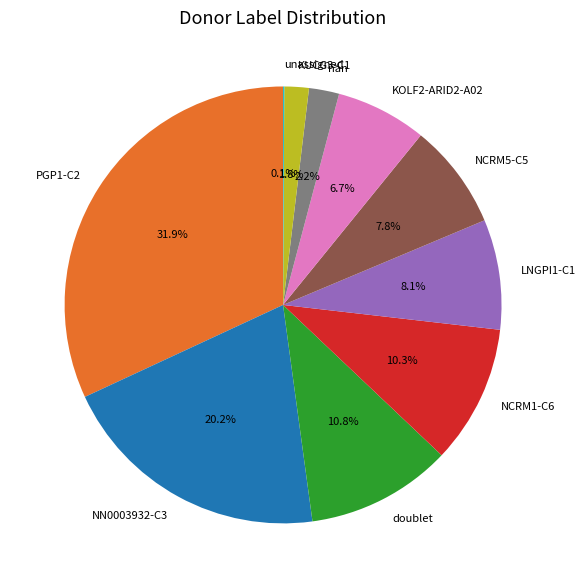

What percentage do PGP1-C2 and nan together represent?

34.1%